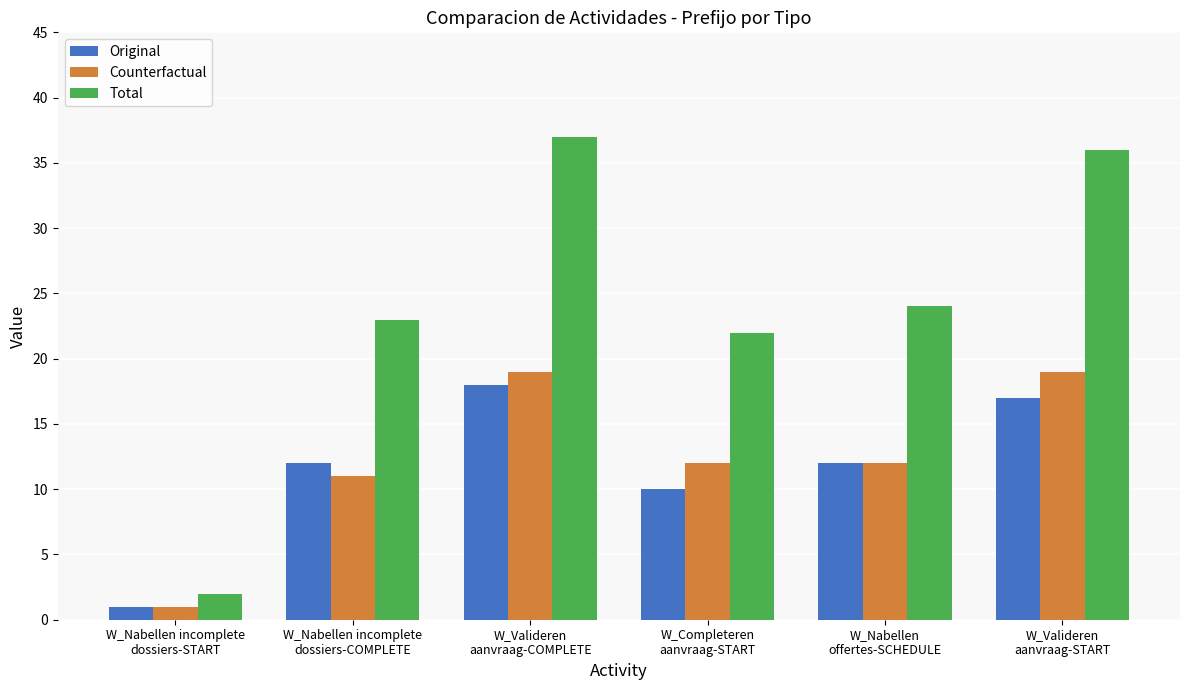

Rank the series by their maximum value, from highest to lowest.

Total, Counterfactual, Original